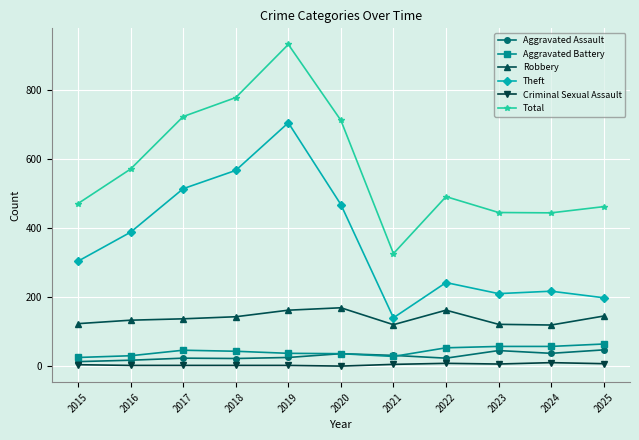

True or false: Total has a value of 326 at 2021.

True